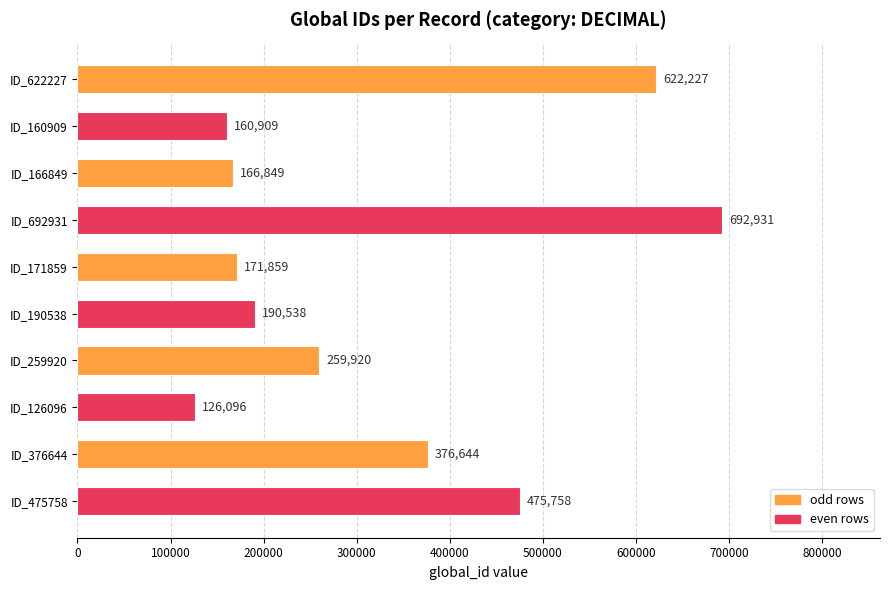

What is the smallest value displayed?

126096